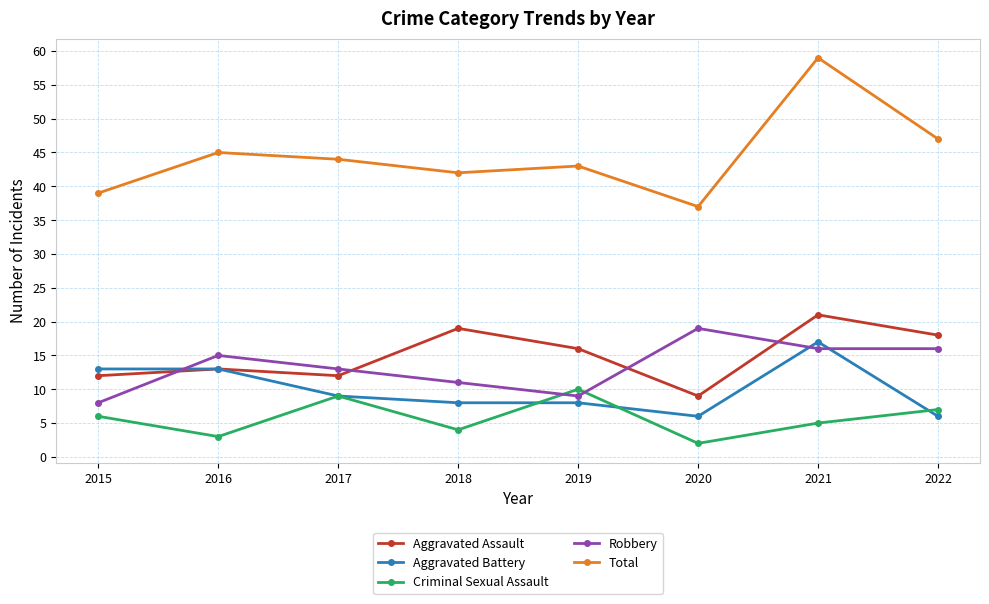

How many interior local peaks does the Robbery series have?

2